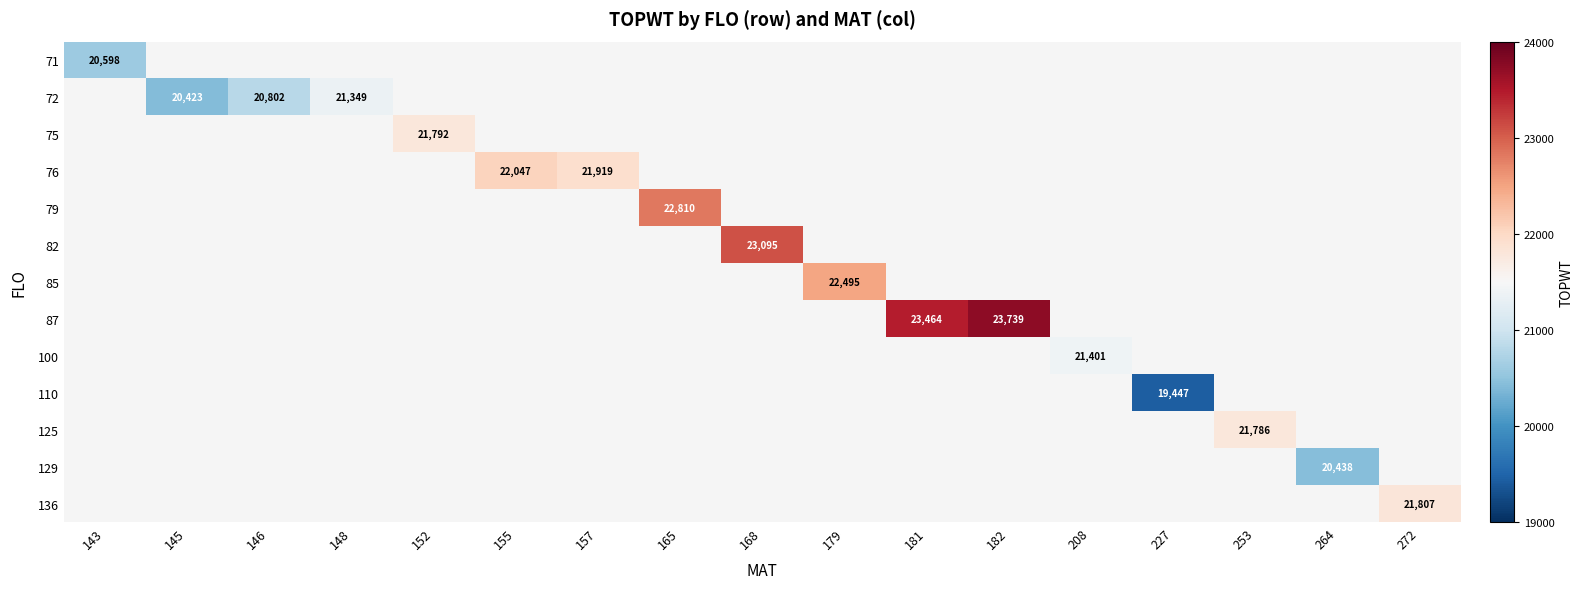

Is it true that 72 equals 11878 at 181?

False